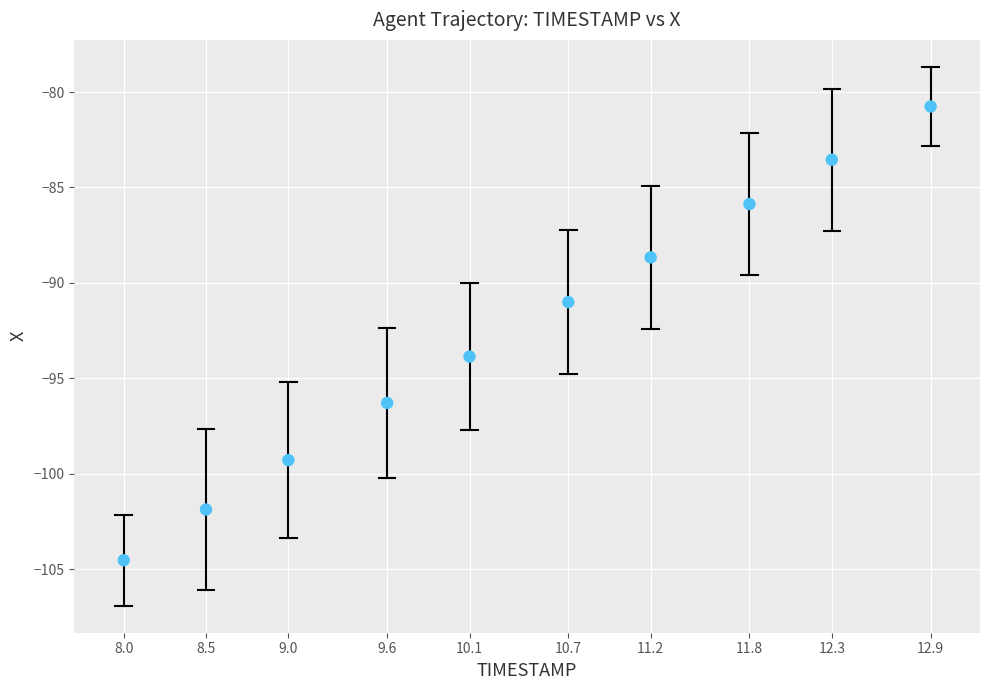

What is the range of X values (max minus min)?

4.9